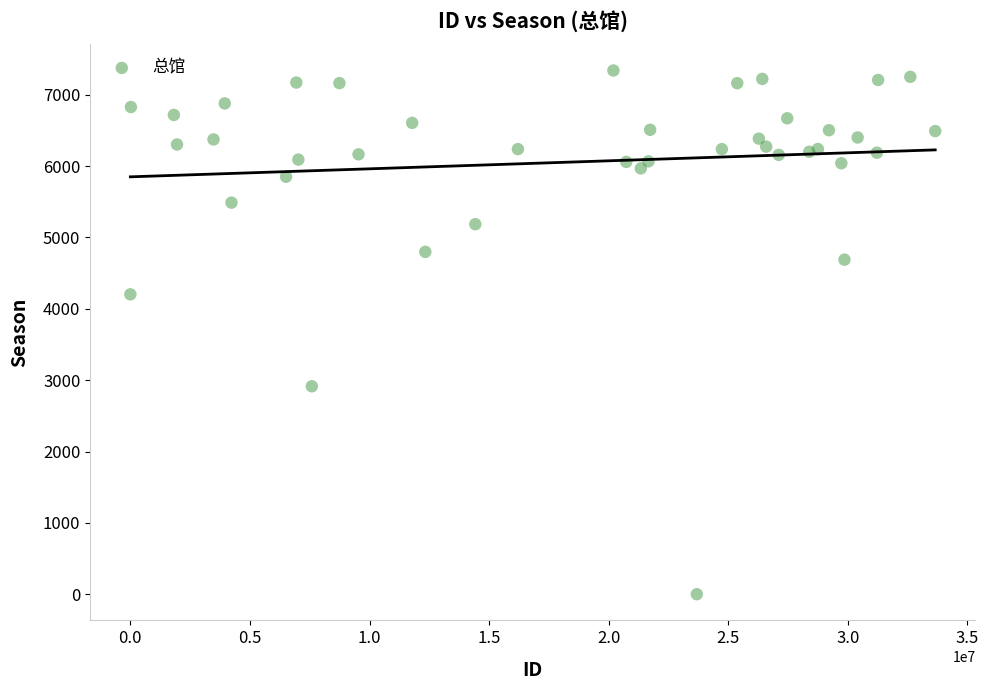

What Y value in the scatter plot is closest to 3670?

4203